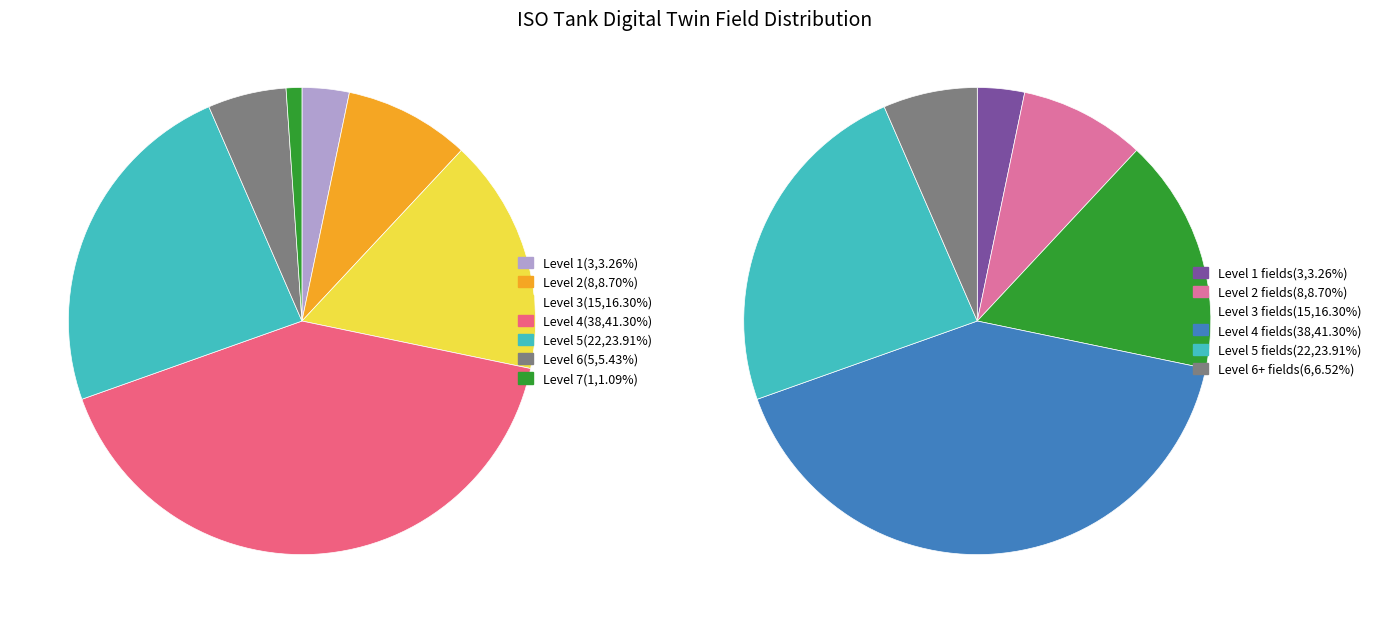

Between Level 7 and Level 3, which is larger?

Level 3